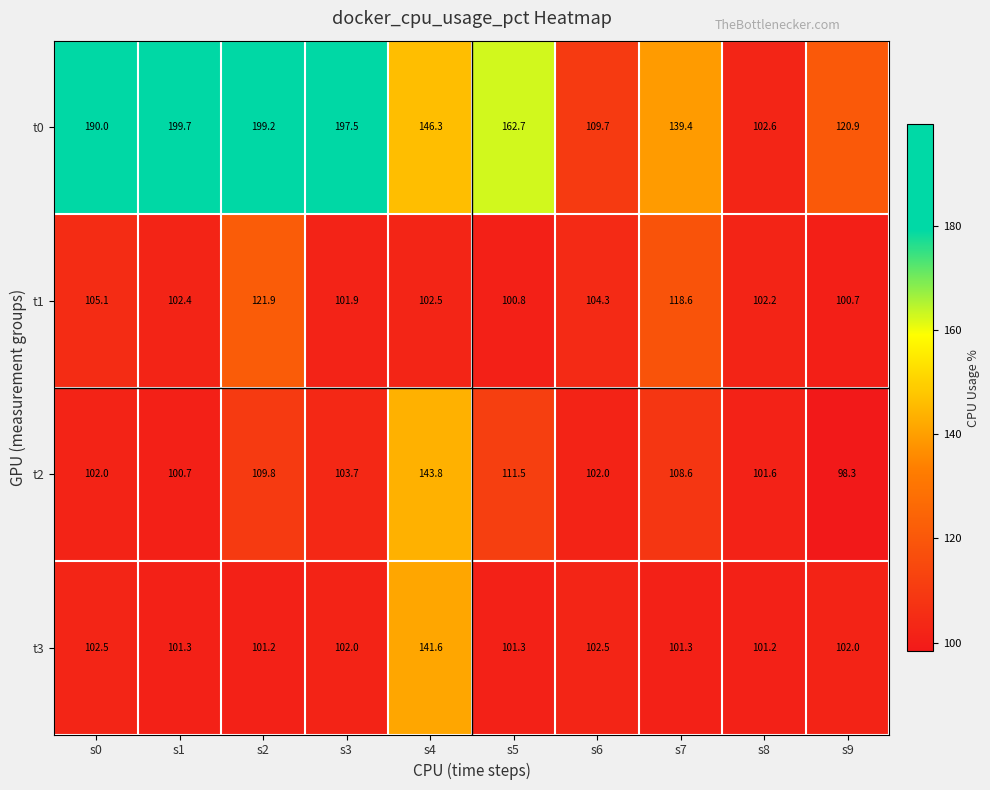

At how many categories does at least one series exceed 180?

4